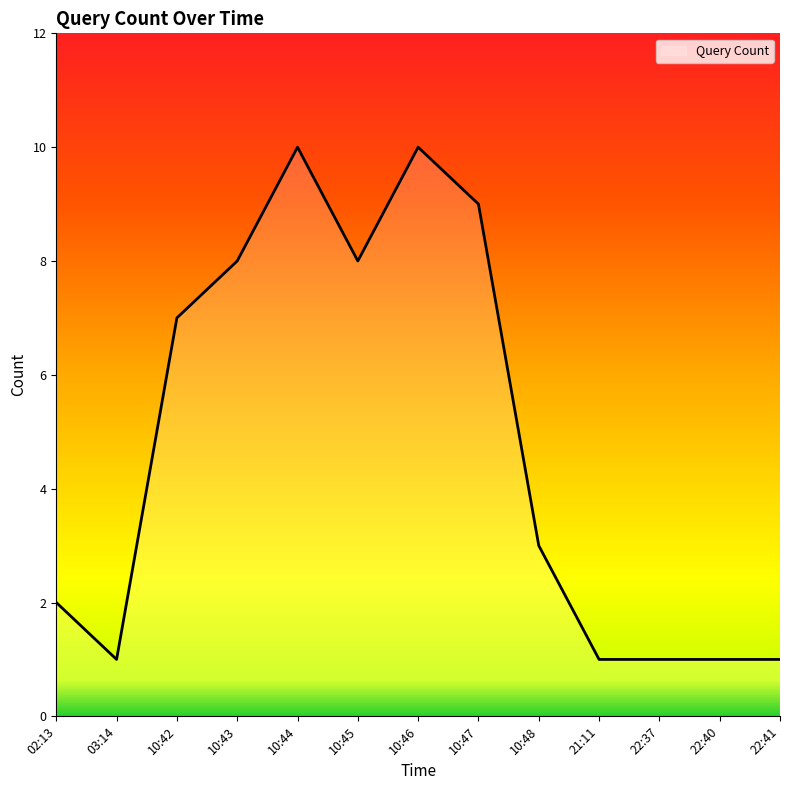

Between 21:11 and 10:42, which is larger?

10:42